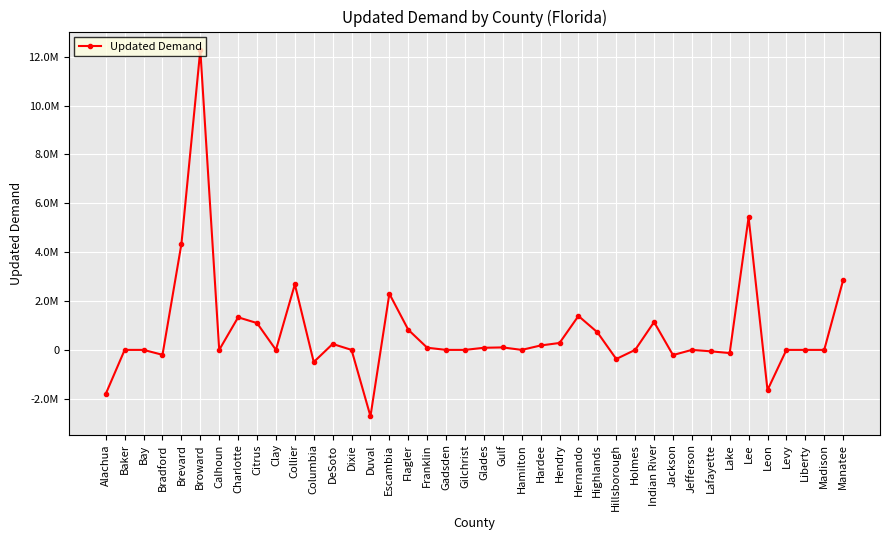

True or false: there are more than 0 points higher than both neighbors.

True